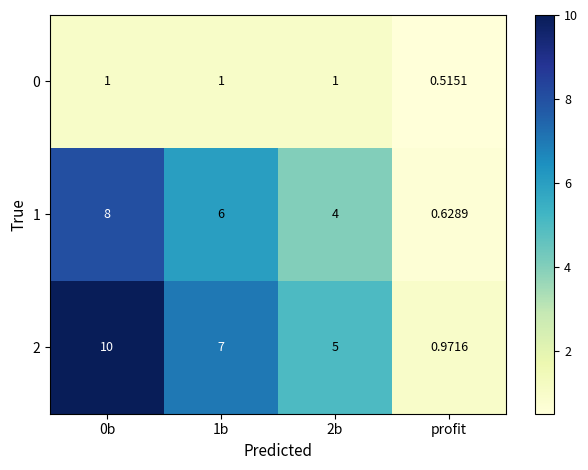

Which category has the lowest value in the 1 series?

profit